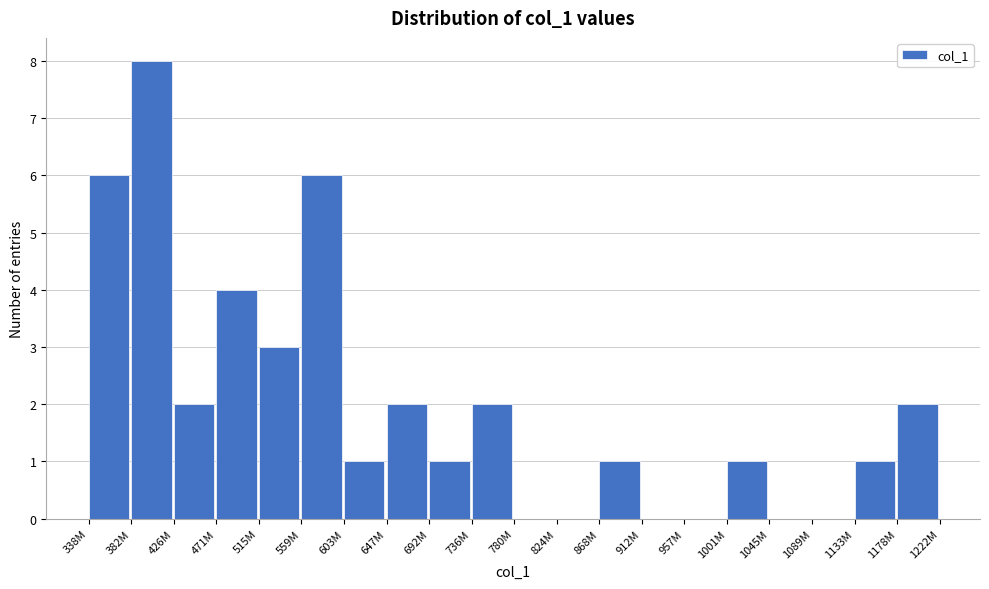

Reading left to right, what are all the values shown in this chart?

338M=6	382M=8	426M=2	471M=4	515M=3	559M=6	603M=1	647M=2	692M=1	736M=2	780M=0	824M=0	868M=1	912M=0	957M=0	1001M=1	1045M=0	1089M=0	1133M=1	1178M=2